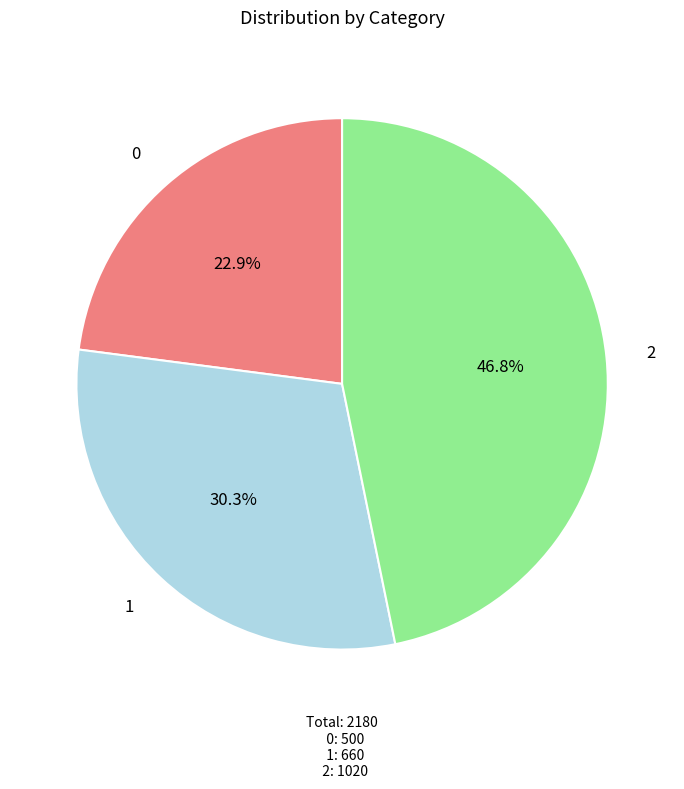

Is the sum of 2 and 0 greater than half?

Yes